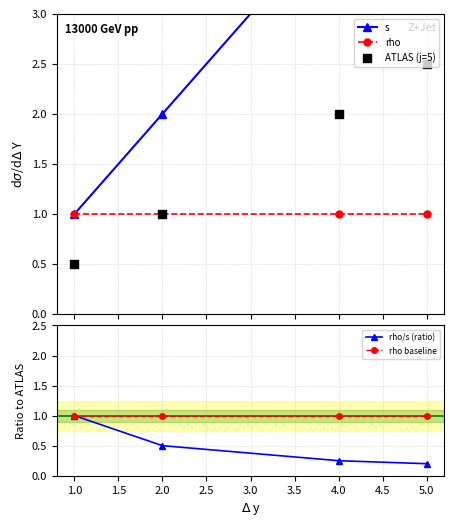

Which series reaches the maximum Y coordinate?

s